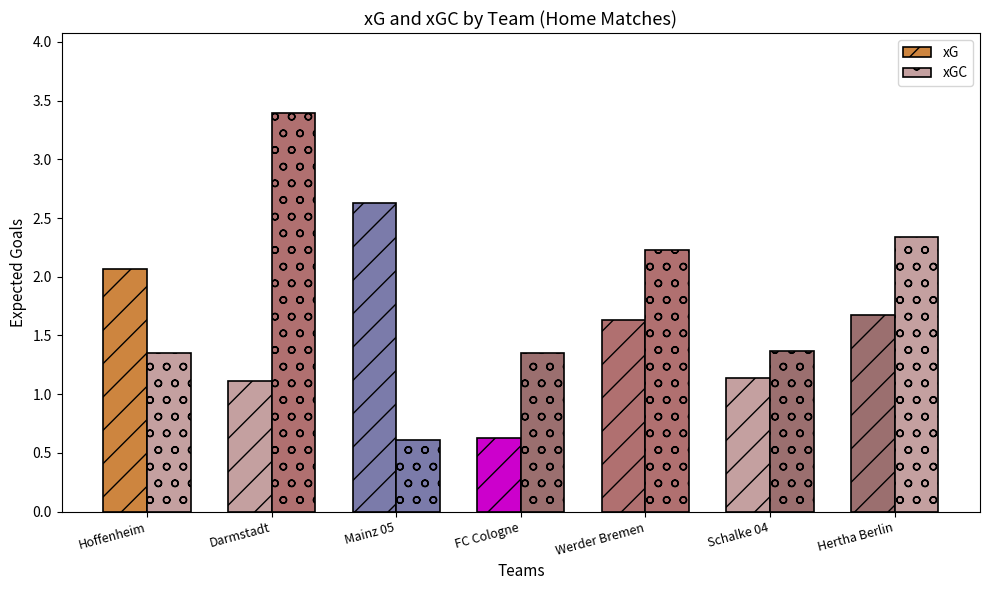

Reading left to right, extract all data points from this chart.

xG: Hoffenheim=2.1	Darmstadt=1.1	Mainz 05=2.6	FC Cologne=0.6	Werder Bremen=1.6	Schalke 04=1.1	Hertha Berlin=1.7
xGC: Hoffenheim=1.3	Darmstadt=3.4	Mainz 05=0.6	FC Cologne=1.4	Werder Bremen=2.2	Schalke 04=1.4	Hertha Berlin=2.3